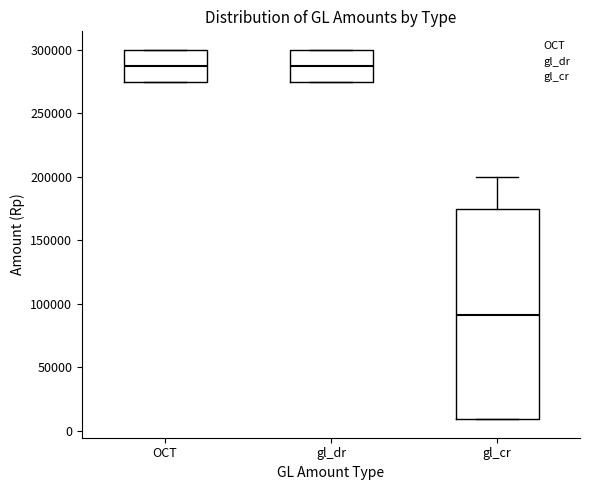

Reading left to right, read every box against the y-axis: the position of its median line, the range the box covers, and the ends of its whiskers. The values are not printed on the chart, so give them approximately, as read against the axis.

OCT: median 290000, box 275000 to 300000, whiskers 275000 to 300000
gl_dr: median 290000, box 275000 to 300000, whiskers 275000 to 300000
gl_cr: median 90000, box 10000 to 175000, whiskers 10000 to 200000